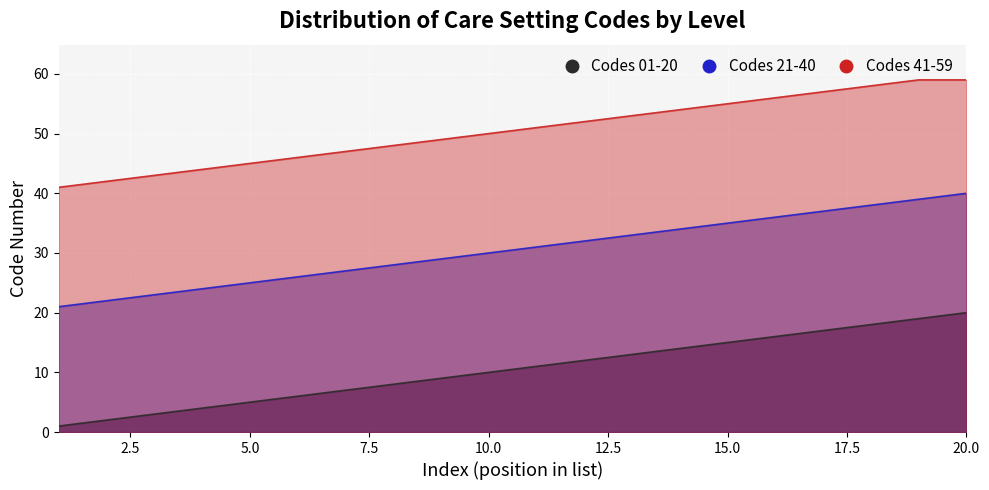

At 3, list the series in order from smallest to largest.

Codes 01-20, Codes 21-40, Codes 41-59